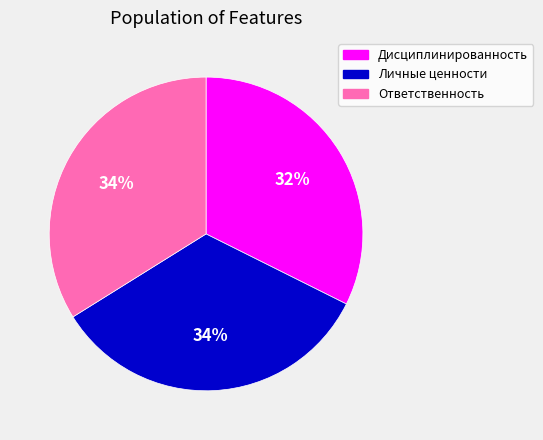

To the nearest percent, what is the difference between the largest and smallest slice percentages?

2%